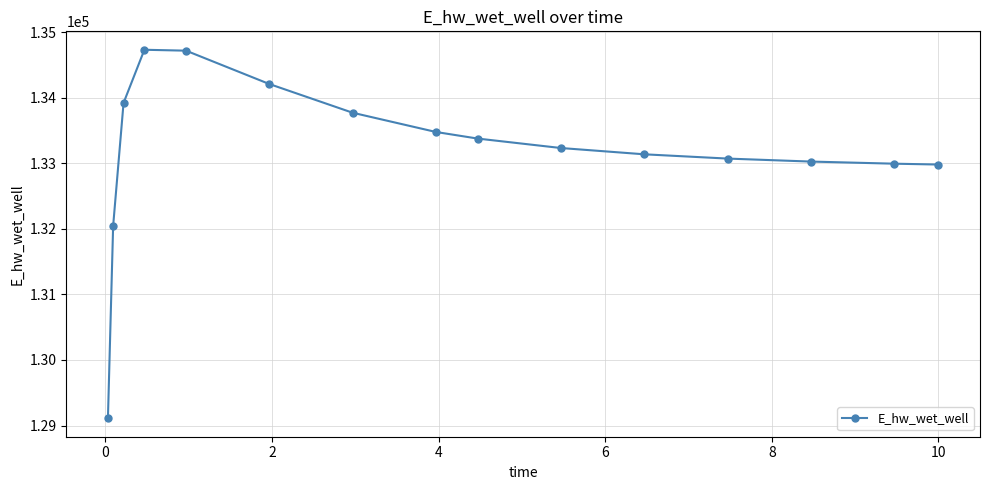

How many distinct data groups are displayed?

1